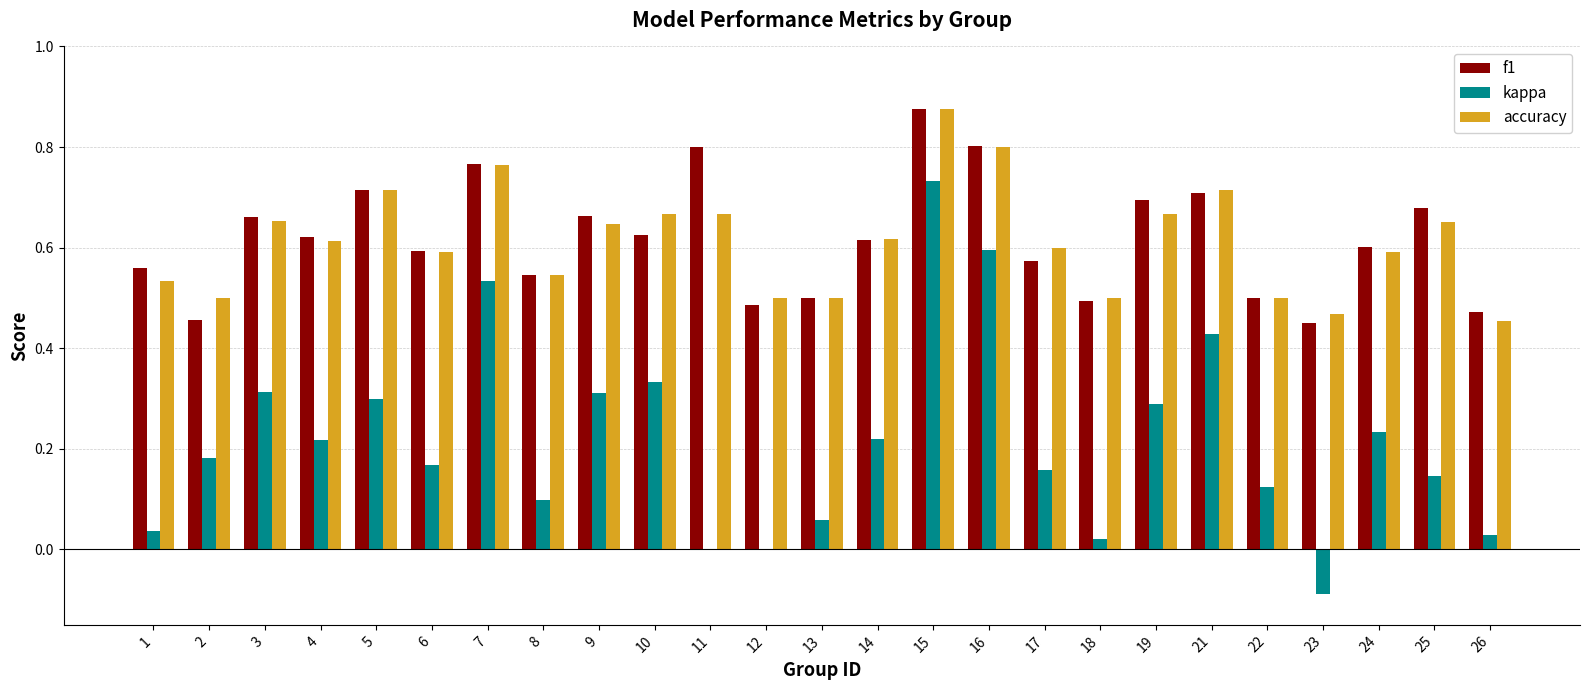

How many groups of bars are there?

25